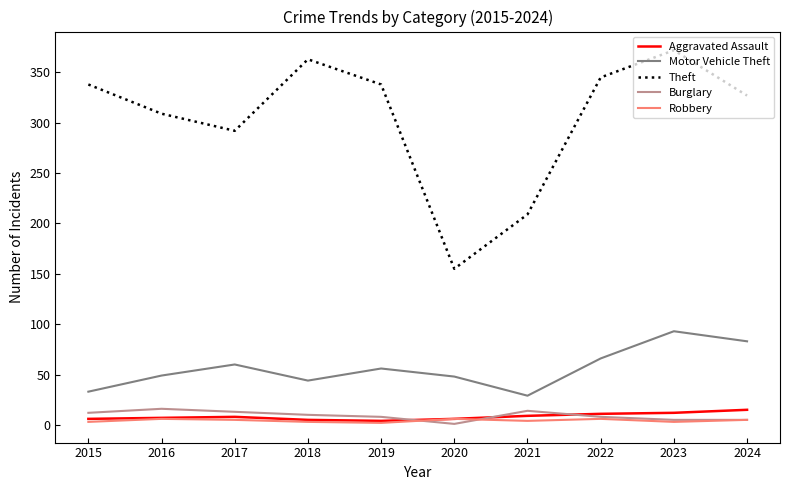

What is the greatest value displayed?

372